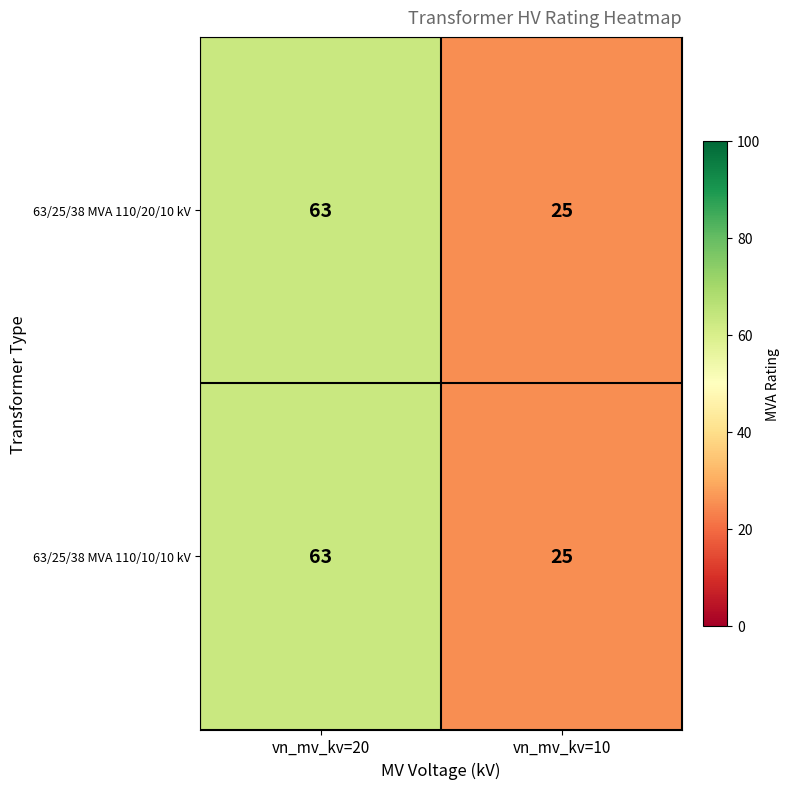

Is it true that 63/25/38 MVA 110/20/10 kV equals 63 at vn_mv_kv=20?

True